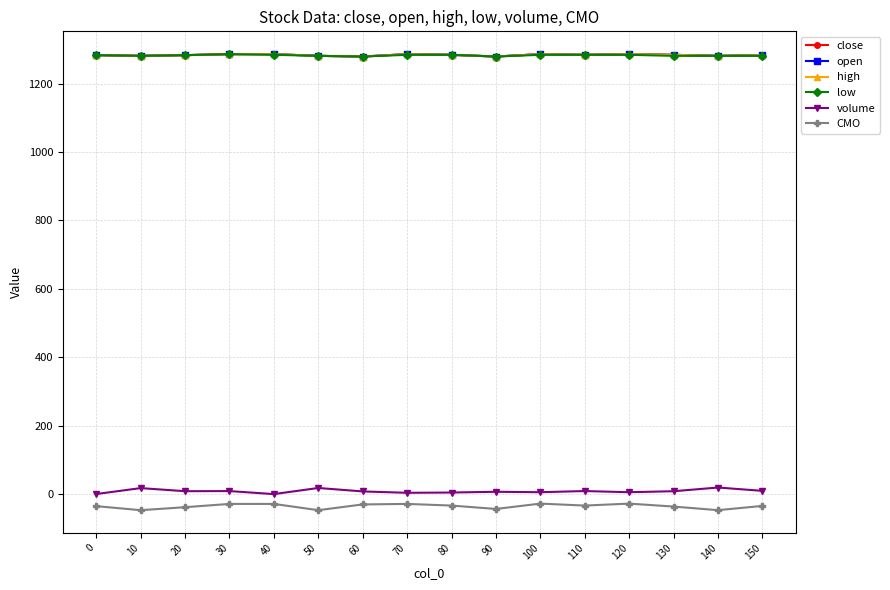

List the labels in order of low value, smallest first.

60, 90, 10, 50, 130, 140, 150, 0, 20, 40, 70, 80, 100, 110, 120, 30